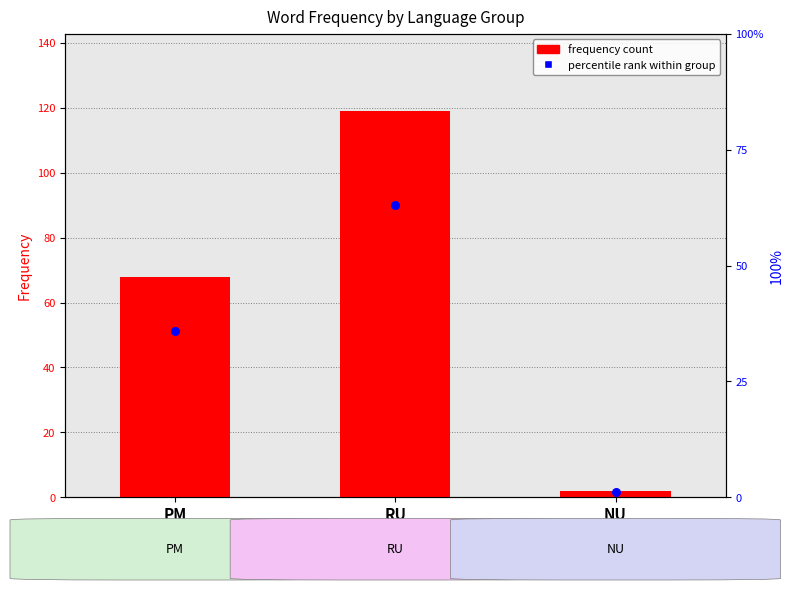

What is the total value across all series at PM?

104.0